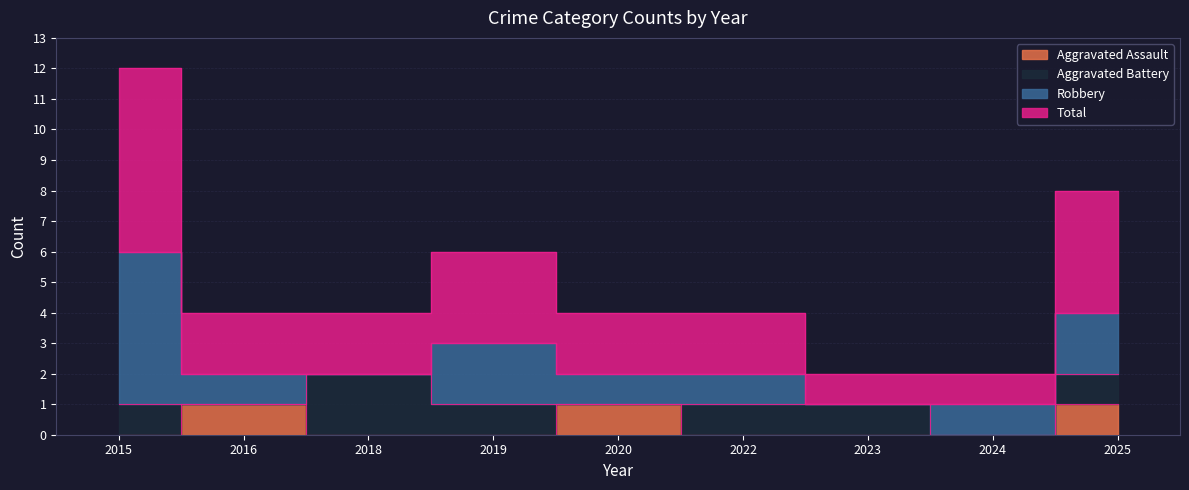

True or false: Aggravated Assault and Total intersect in this chart.

False